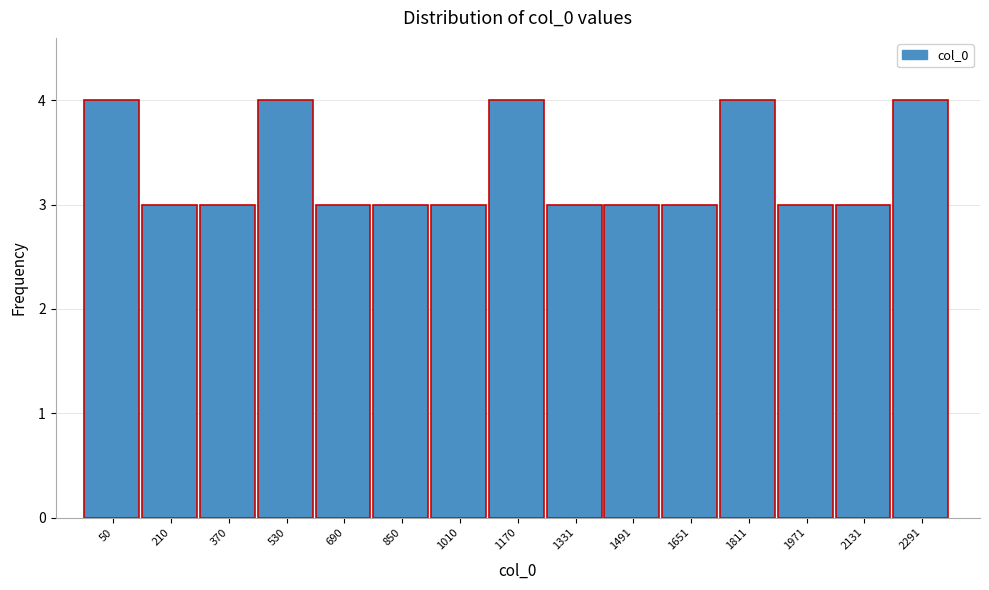

Reading right to left, list all the values displayed in this chart.

4	3	3	4	3	3	3	4	3	3	3	4	3	3	4